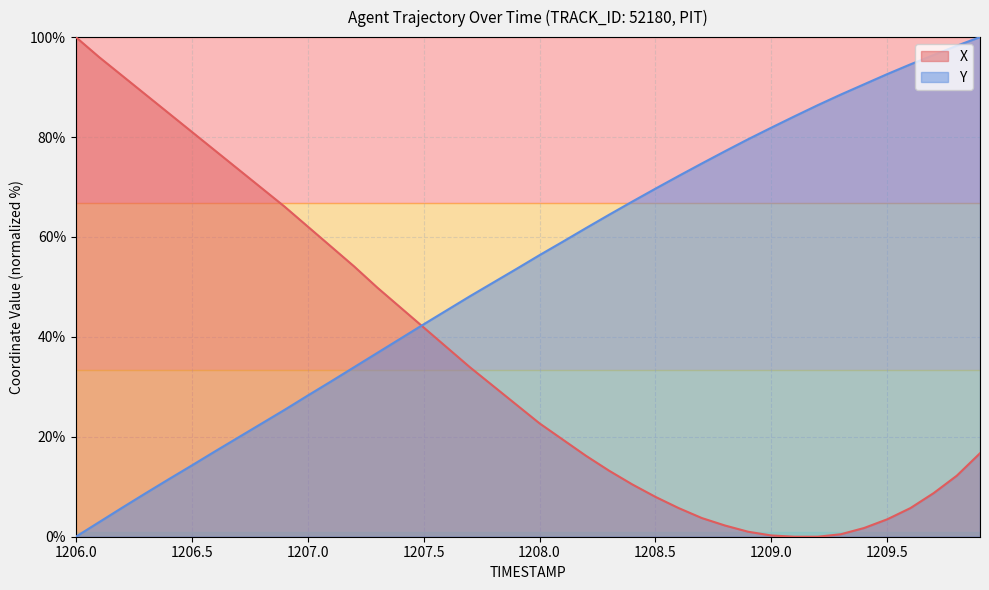

What are all the series names shown in the legend?

X, Y